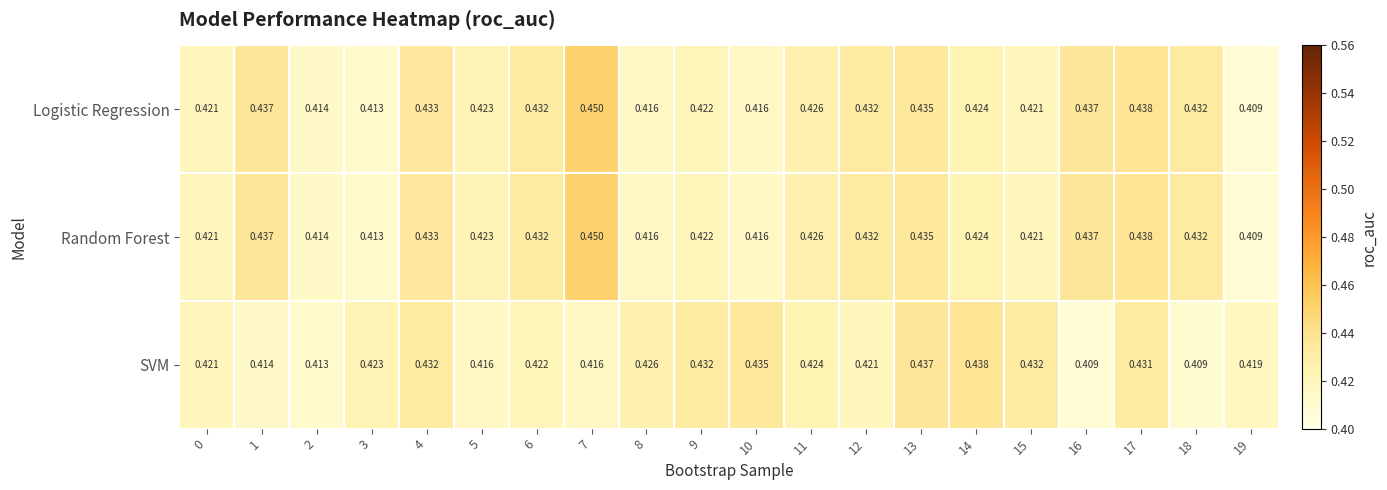

Between 1 and 15, which series saw the biggest shift?

SVM